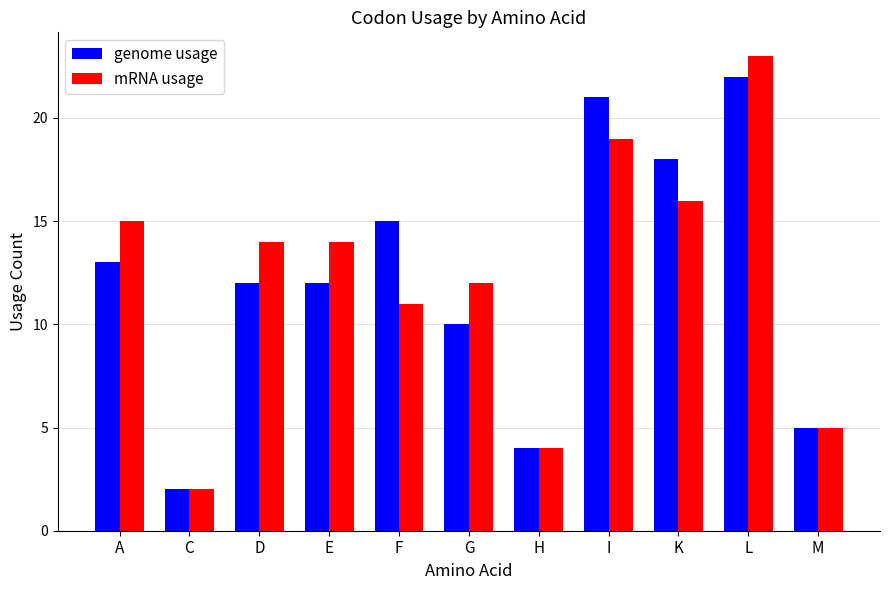

What is the total value across all series at D?

26